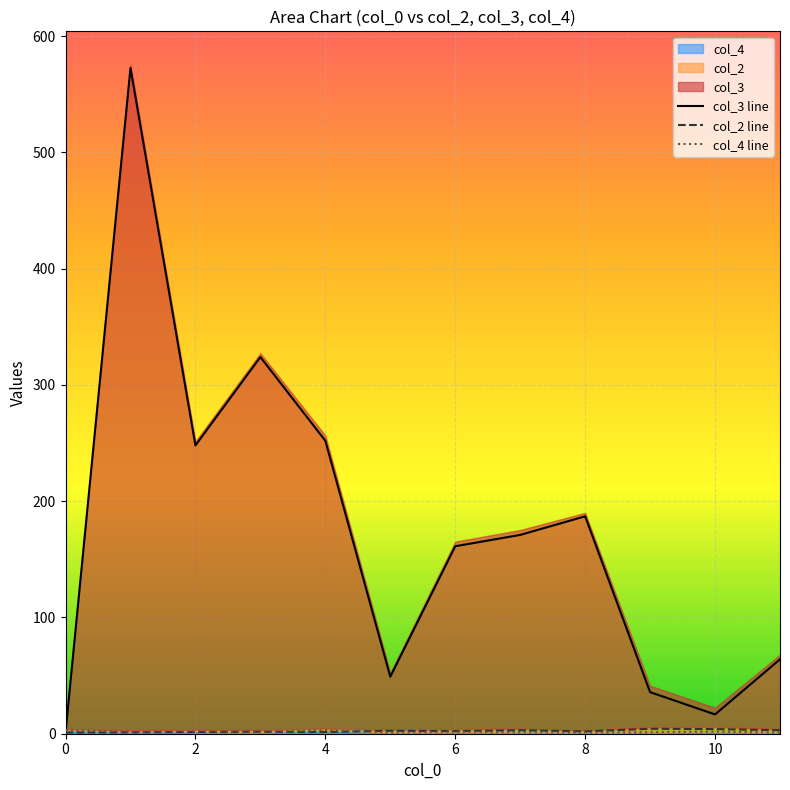

Does the chart display data point markers on the line(s)?

No